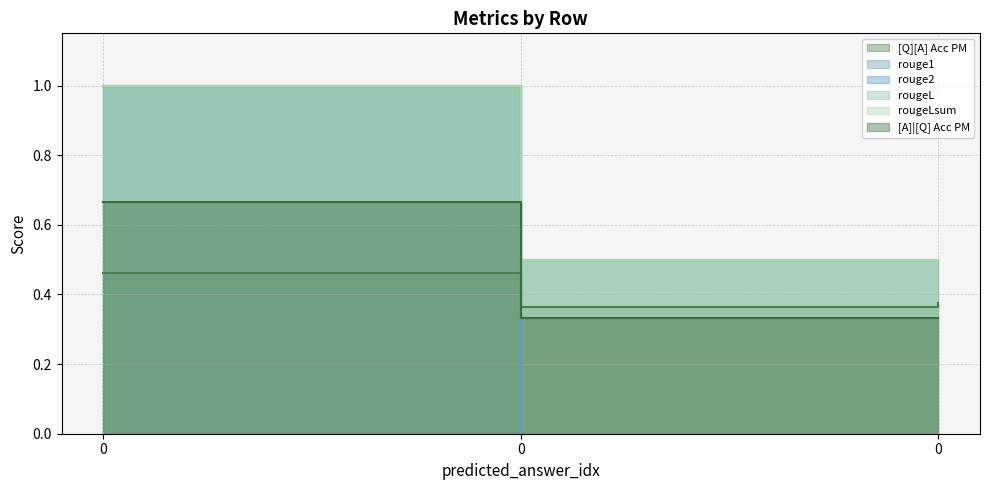

What is the total value across all series at 0?

5.1